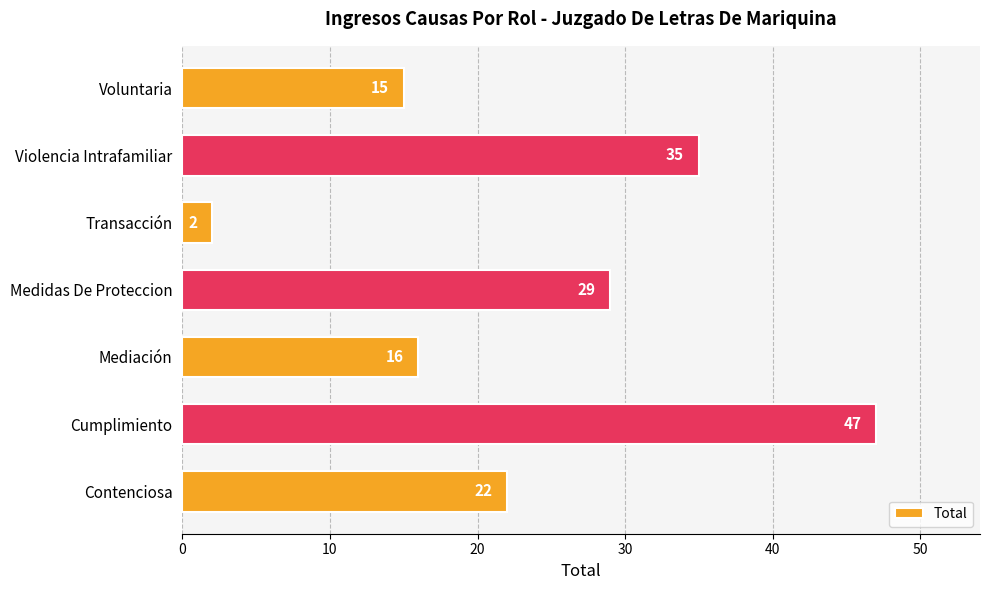

How many values are below 22?

3